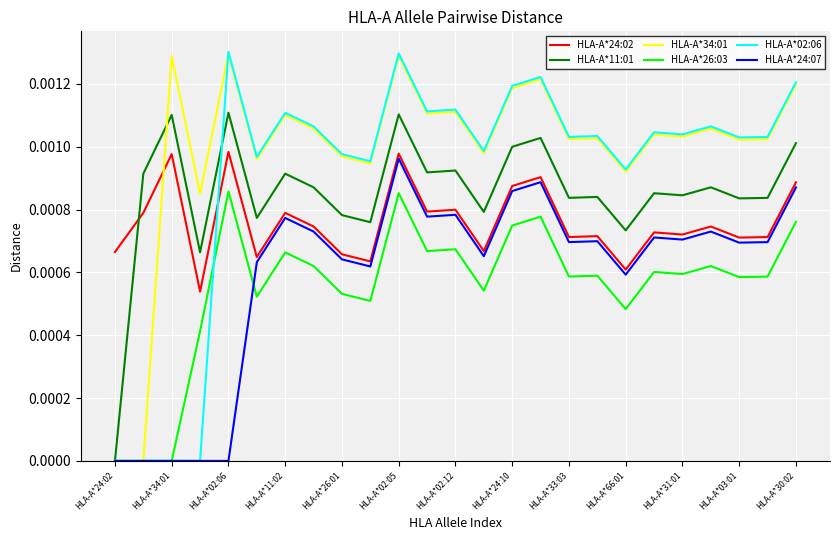

Does the chart have visible grid lines?

Yes